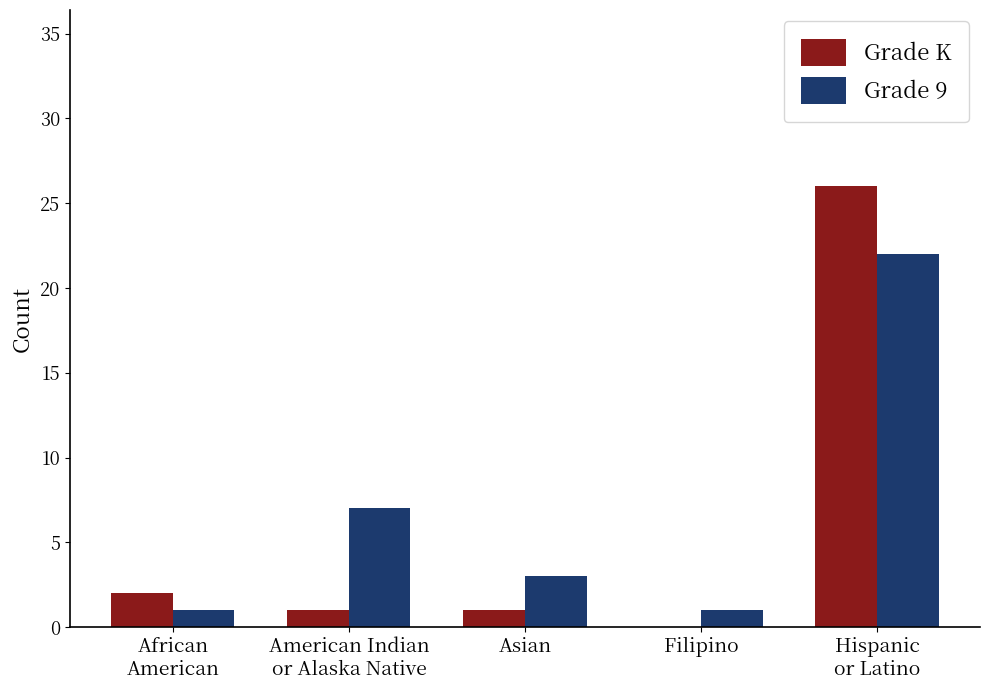

What is the spread (max minus min) of values at Asian?

2